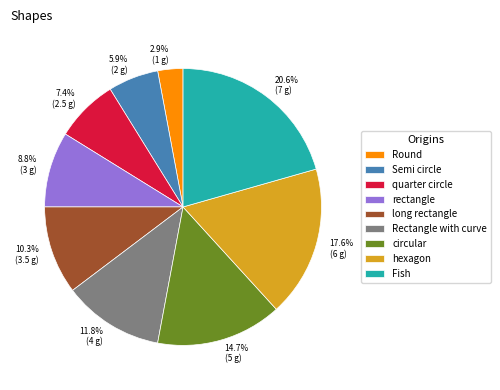

Combined, do Round and Semi circle account for over 50%?

No